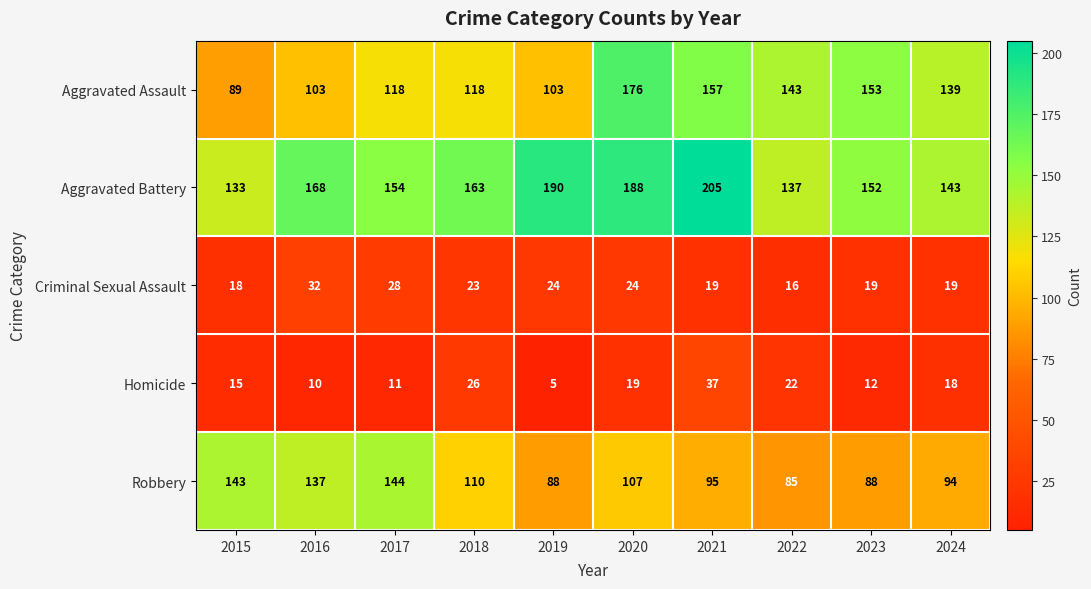

How many distinct data groups are displayed?

5